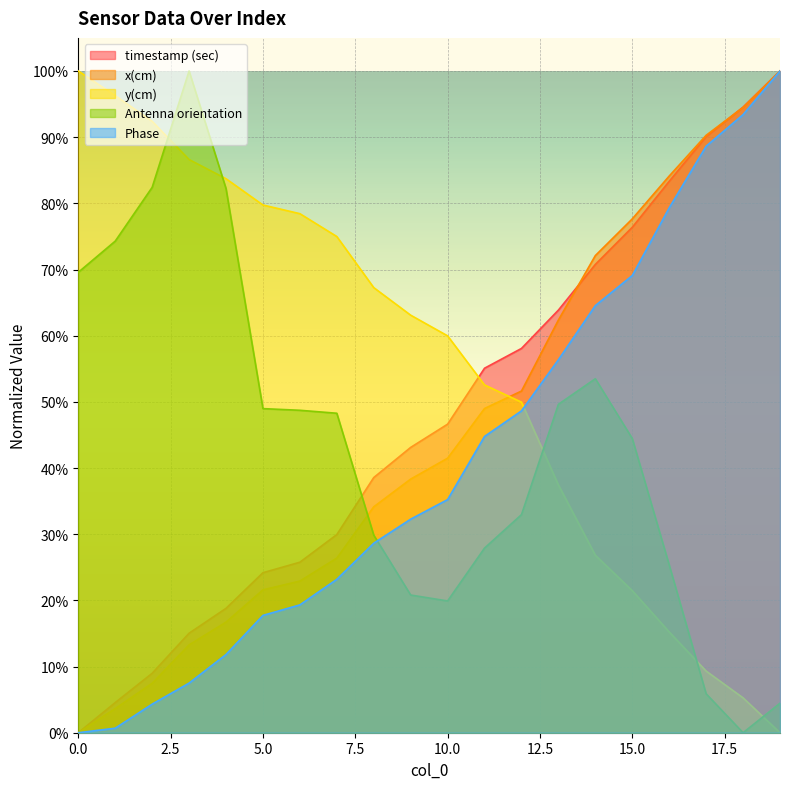

What are all the series names shown in the legend?

timestamp (sec), x(cm), y(cm), Antenna orientation, Phase